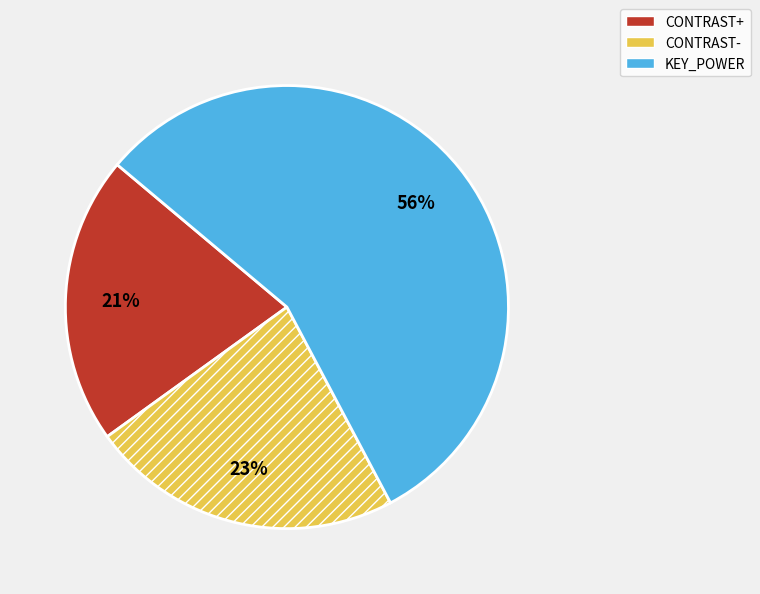

Which slice represents more than half of the pie?

KEY_POWER